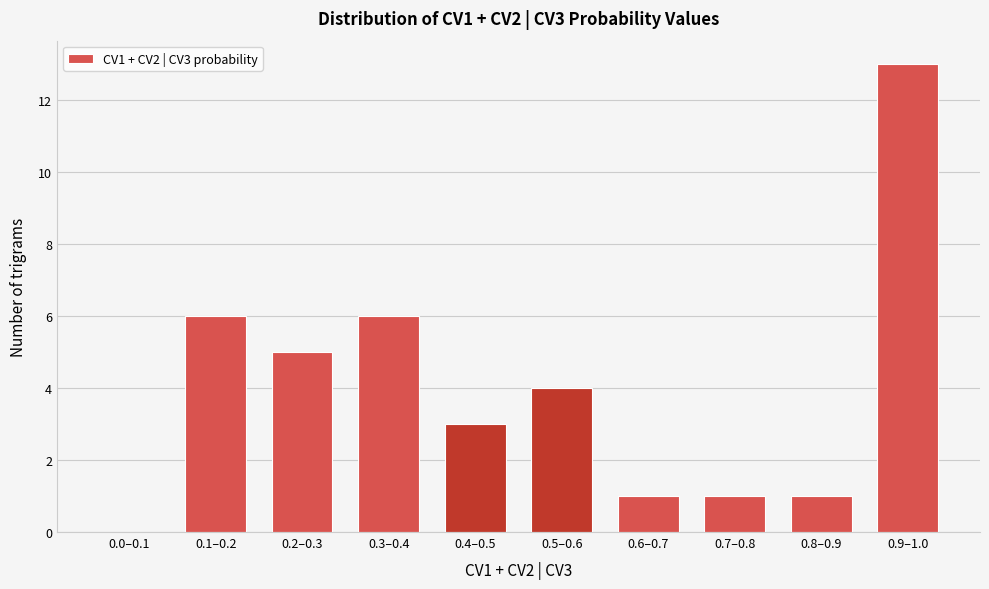

Reading right to left, list all the values displayed in this chart.

0.9–1.0=13	0.8–0.9=1	0.7–0.8=1	0.6–0.7=1	0.5–0.6=4	0.4–0.5=3	0.3–0.4=6	0.2–0.3=5	0.1–0.2=6	0.0–0.1=0